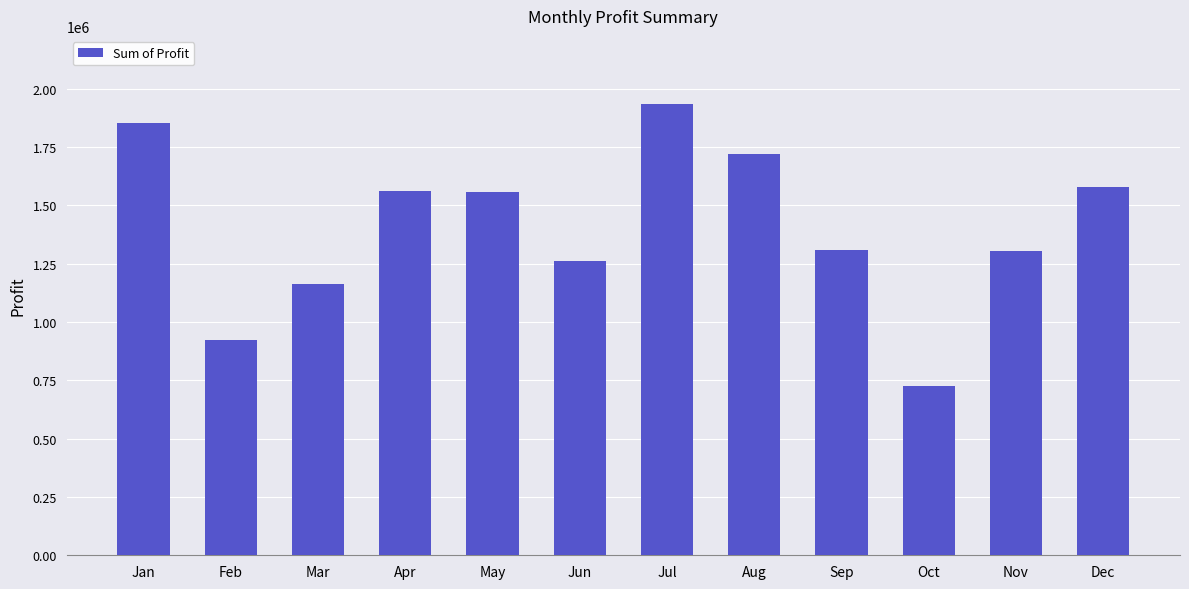

Count the number of values greater than 1558715.

6